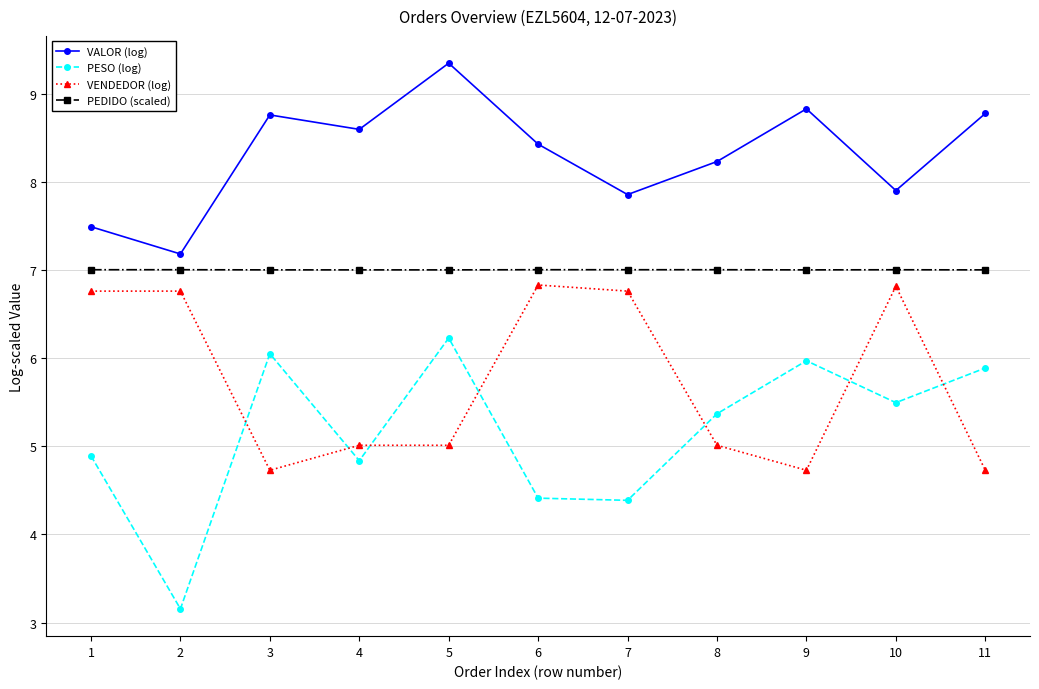

How many lines are shown in the chart?

4